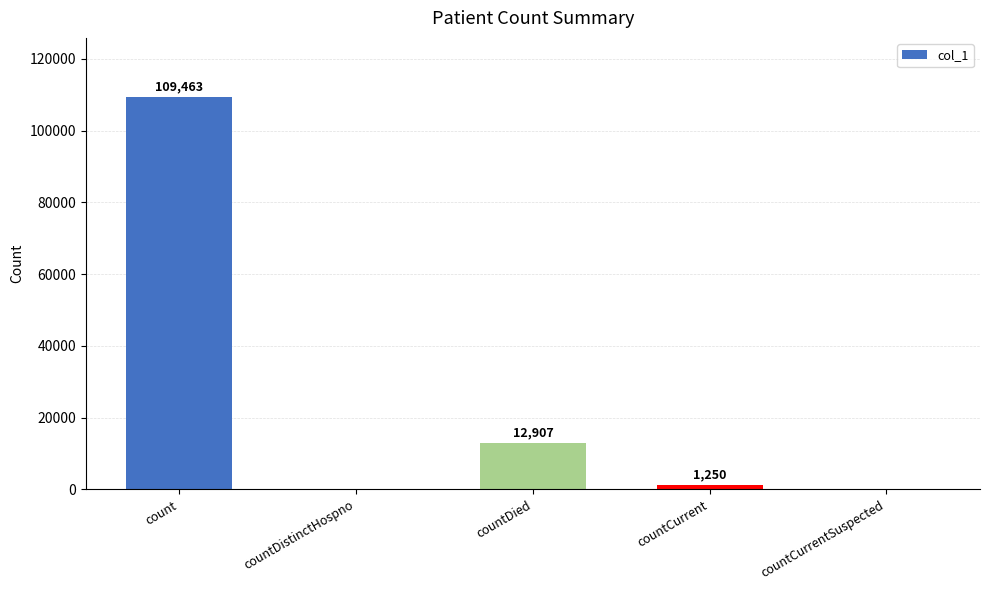

The value at count is 109463. True or false?

True